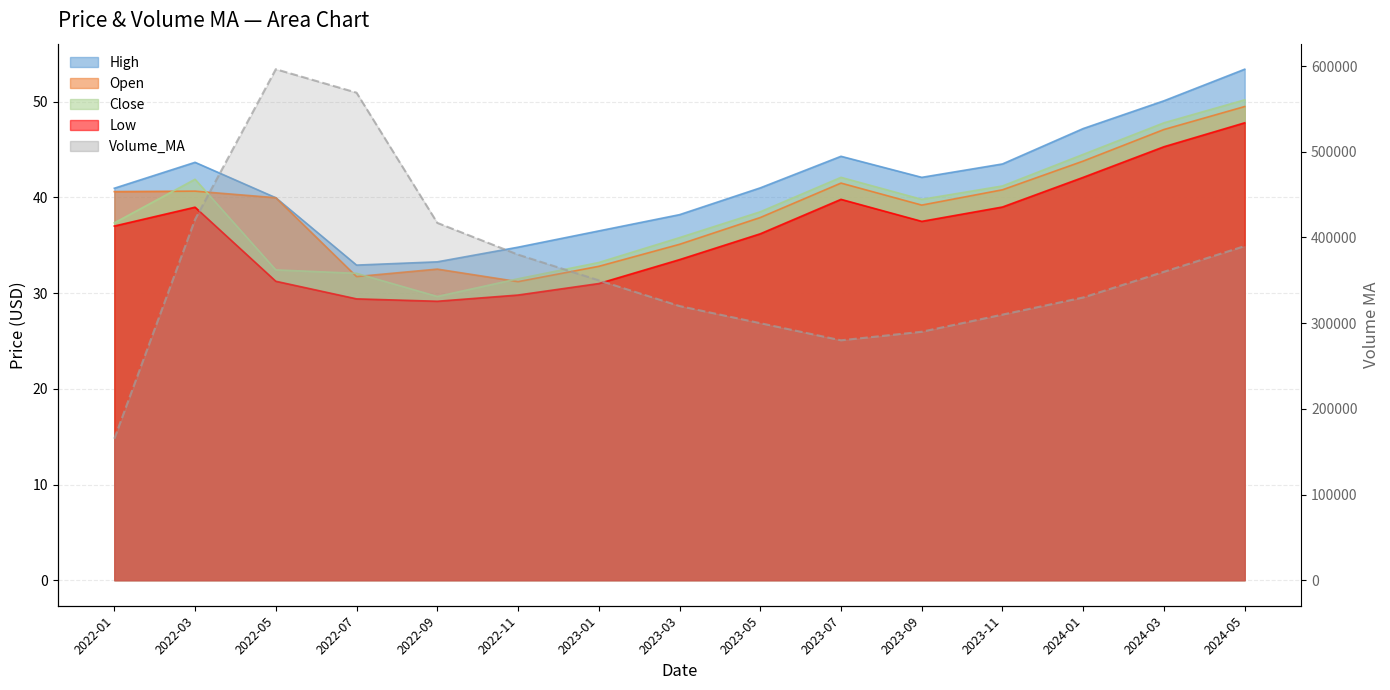

How many interior local peaks does the High series have?

2